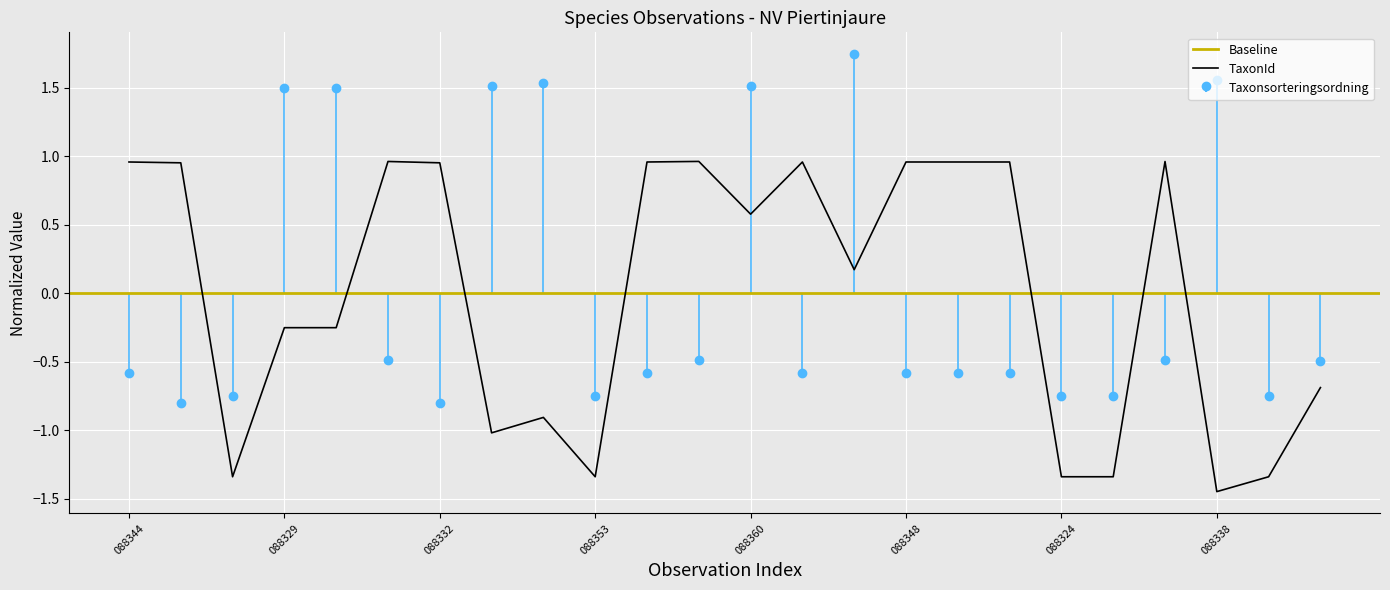

What is the highest value of the TaxonId series?

1.0